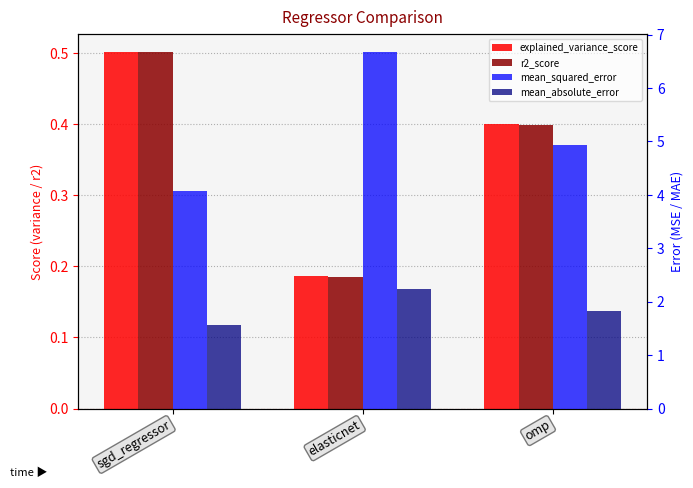

Is it true that r2_score equals 0.2 at elasticnet?

True